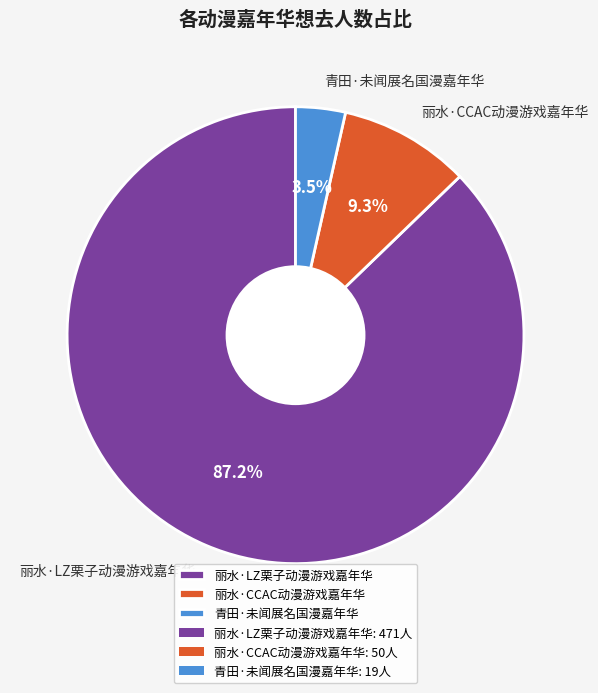

Rank the categories by value from highest to lowest.

丽水·LZ栗子动漫游戏嘉年华, 丽水·CCAC动漫游戏嘉年华, 青田·未闻展名国漫嘉年华